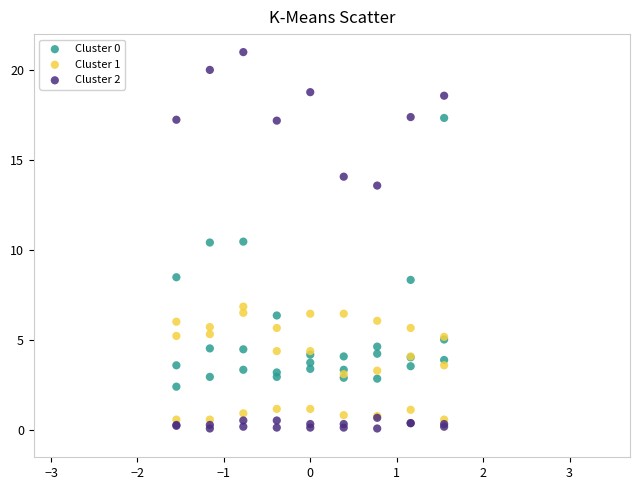

Which series contains the highest Y value?

Cluster 2